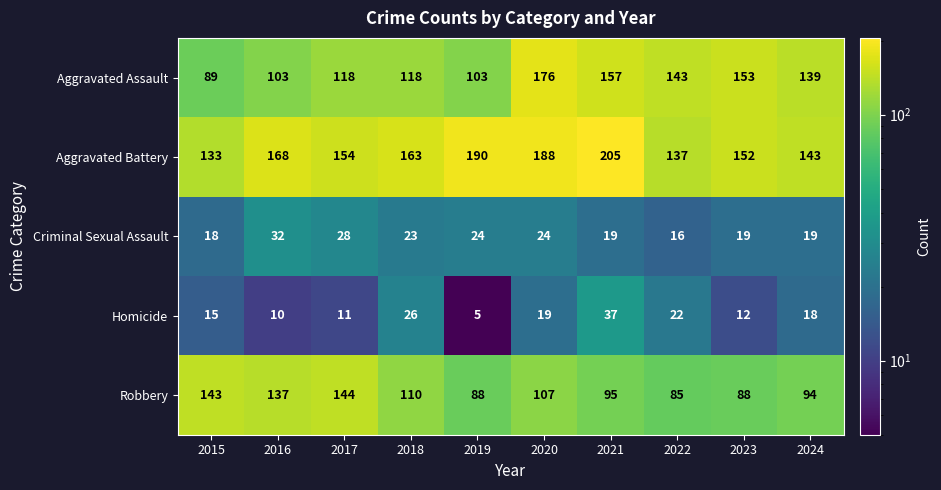

Where is Homicide nearest to the value 21?

2022